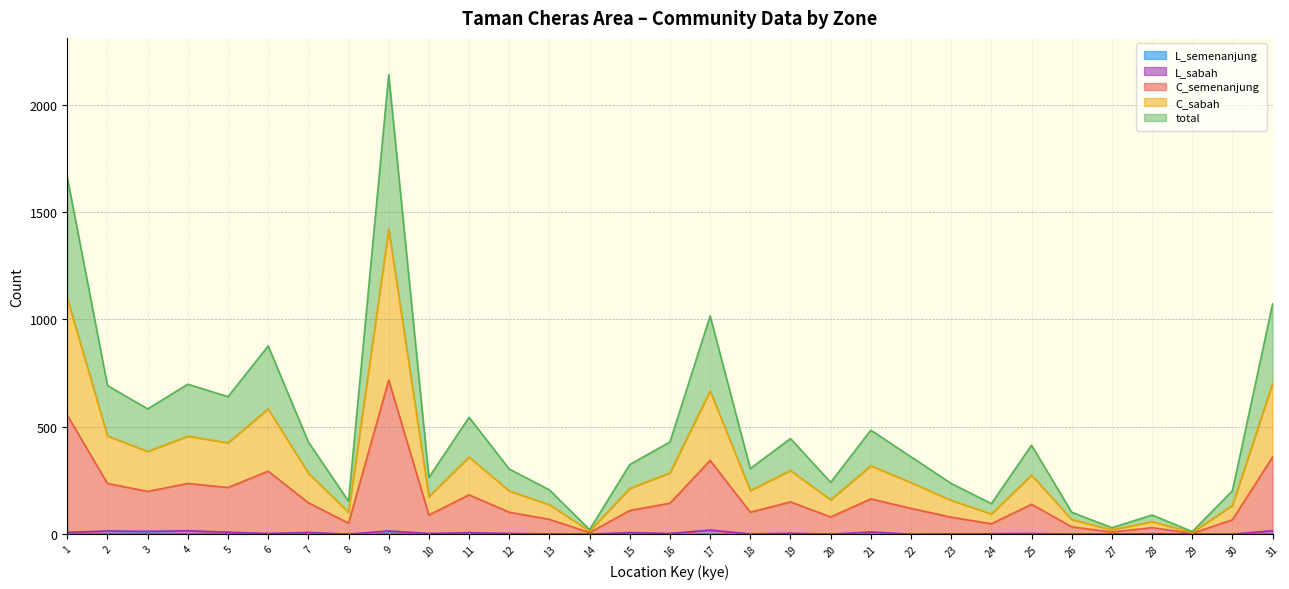

Is it true that L_semenanjung equals 2 at 4?

False